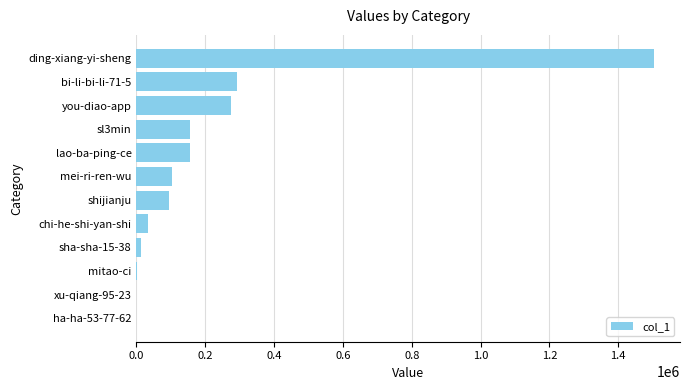

Which label corresponds to the largest value in the chart?

ding-xiang-yi-sheng